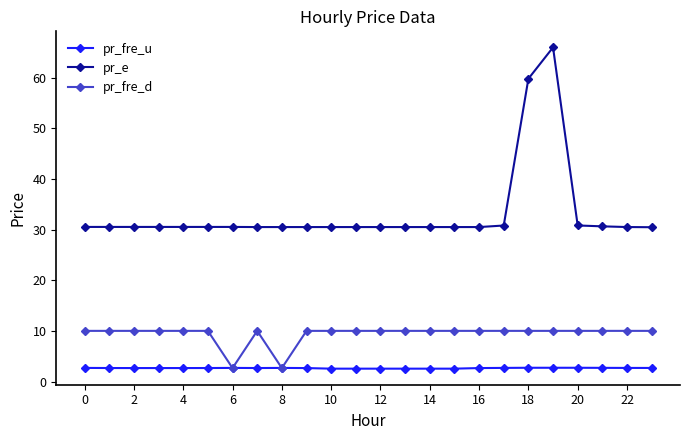

Rank the series by their maximum value, from highest to lowest.

pr_e, pr_fre_d, pr_fre_u